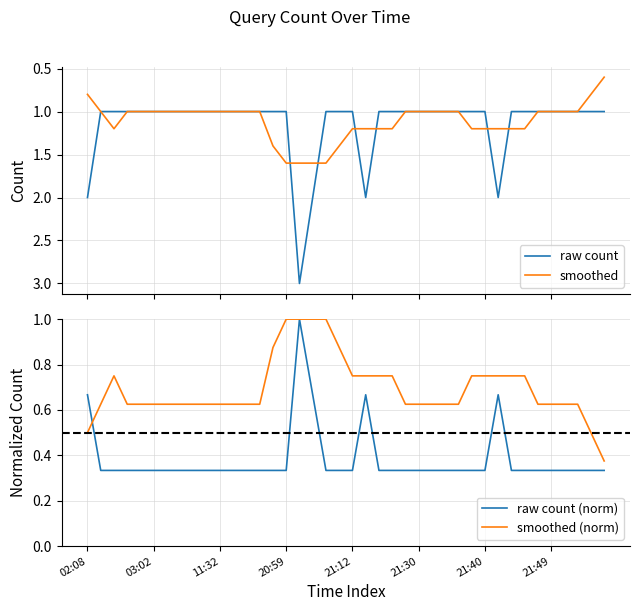

At which category does the chart reach its peak across all series?

16